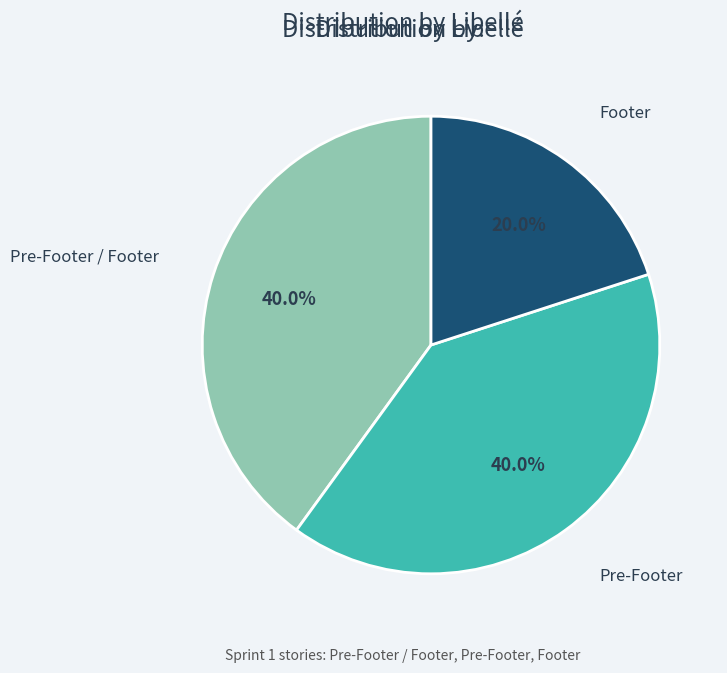

To the nearest percent, what is the combined percentage of Pre-Footer and Pre-Footer / Footer?

80%